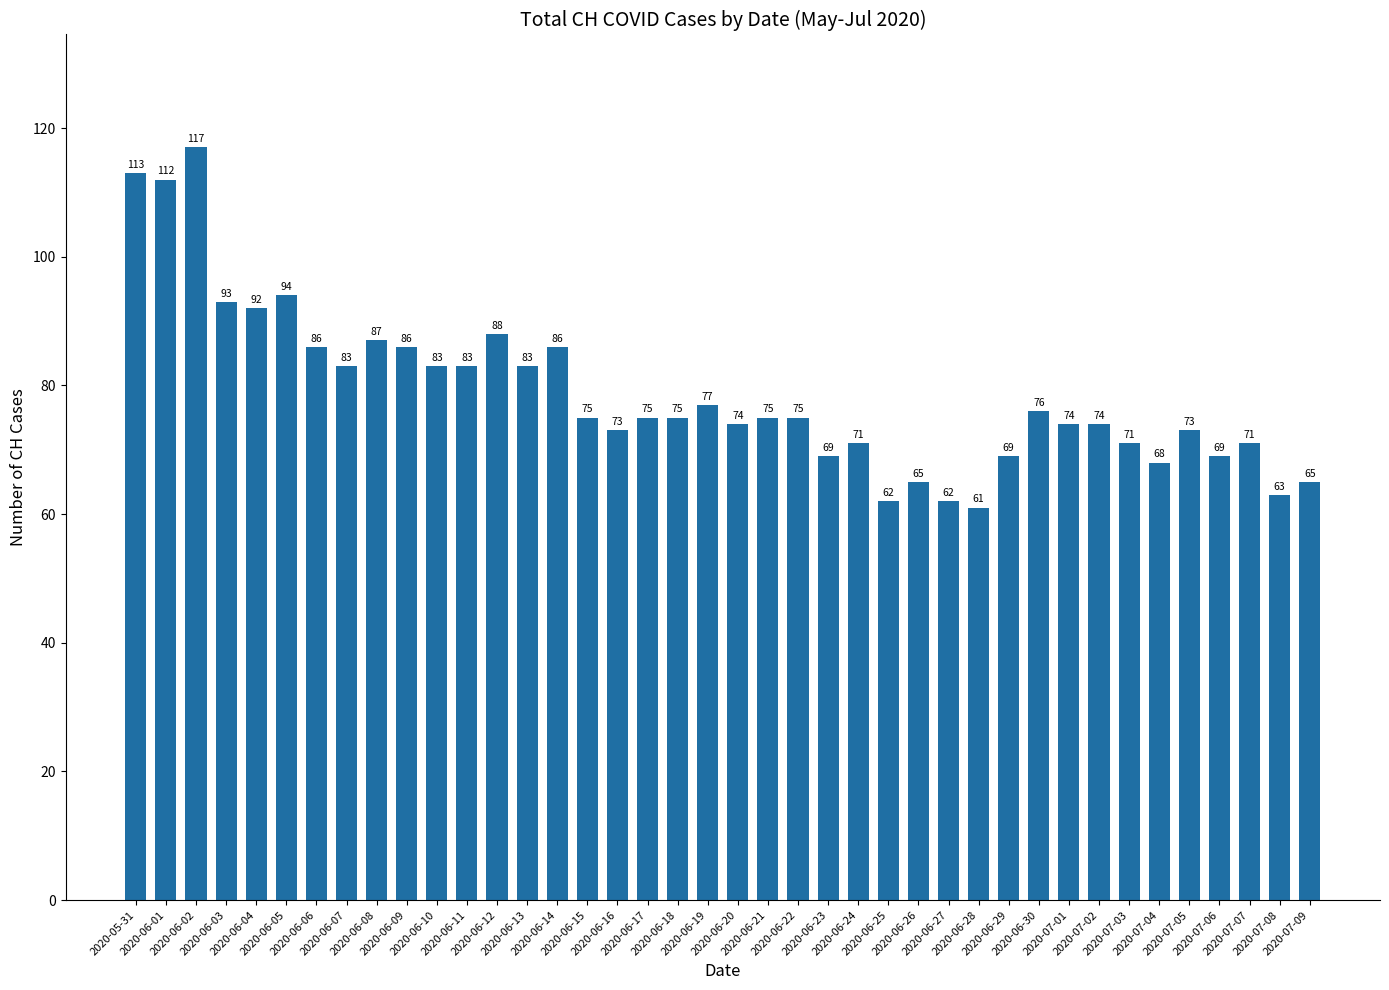

Is it true that the value at 2020-06-22 is 75?

True